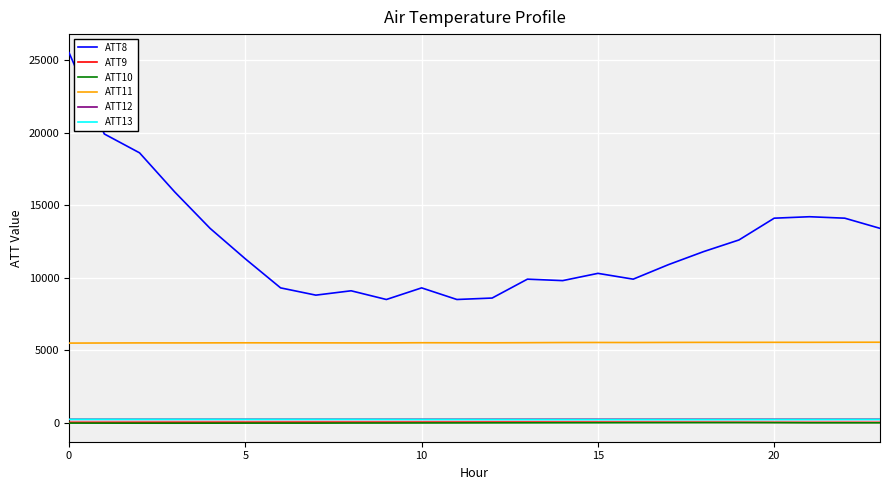

What is the greatest value displayed?

25500.0